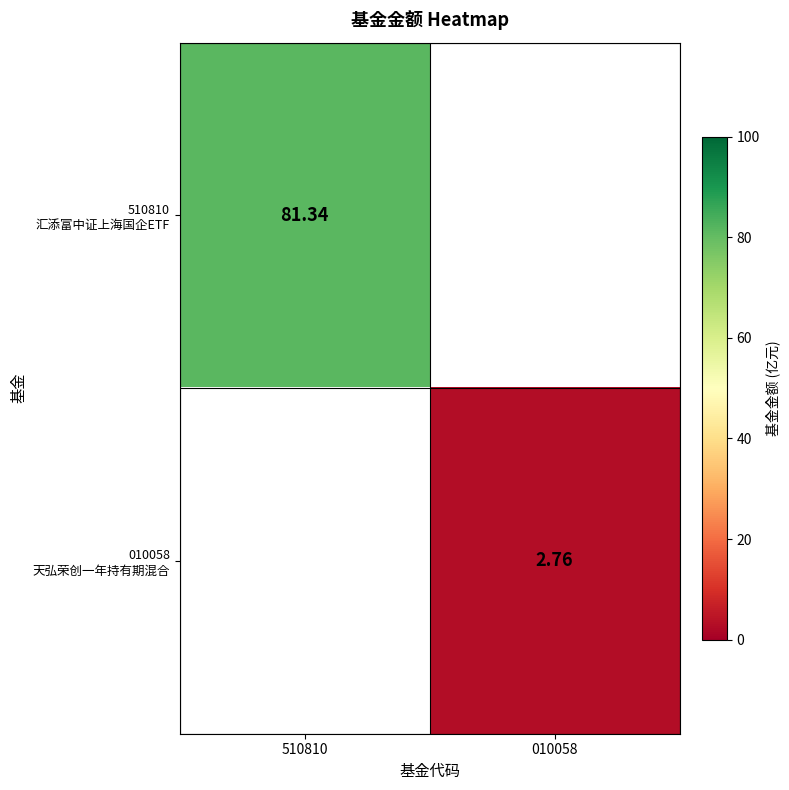

Which label corresponds to the largest value in the chart?

510810